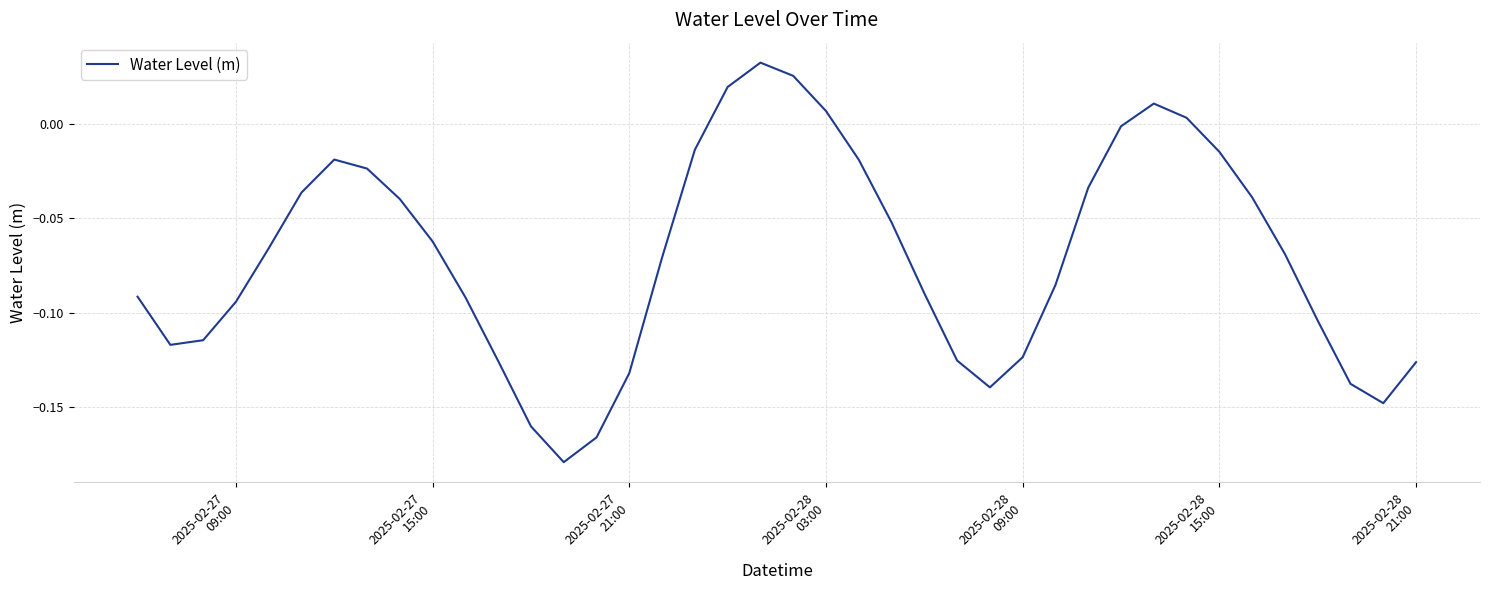

Is this an area chart (filled region under the line)?

No